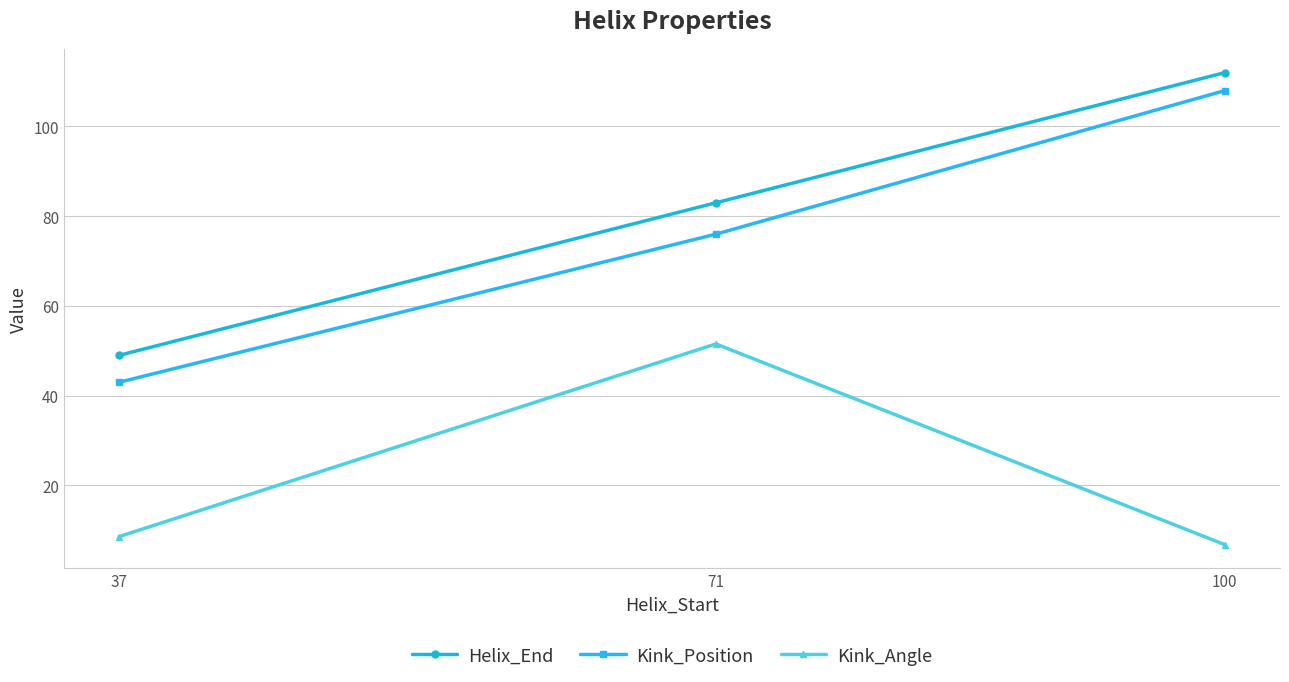

The value of Kink_Angle at 37 is 12.8. True or false?

False